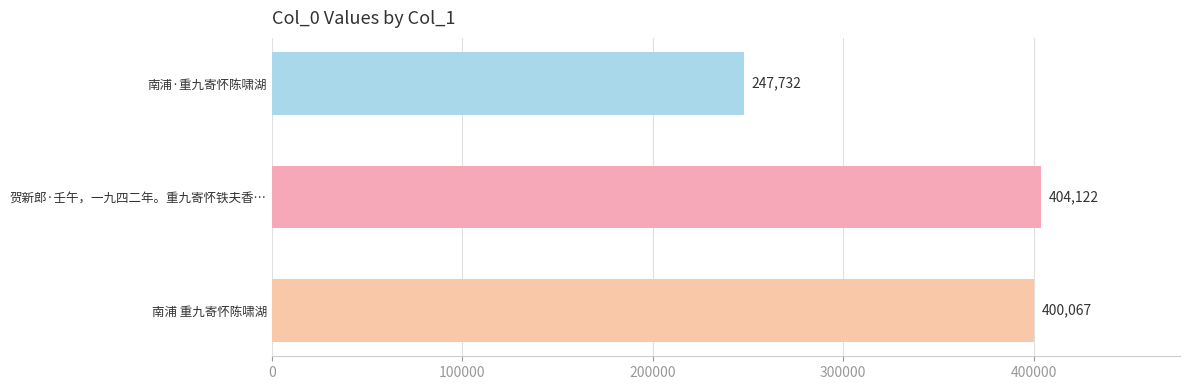

Reading top to bottom, transcribe all the data shown in this chart.

247732	404122	400067